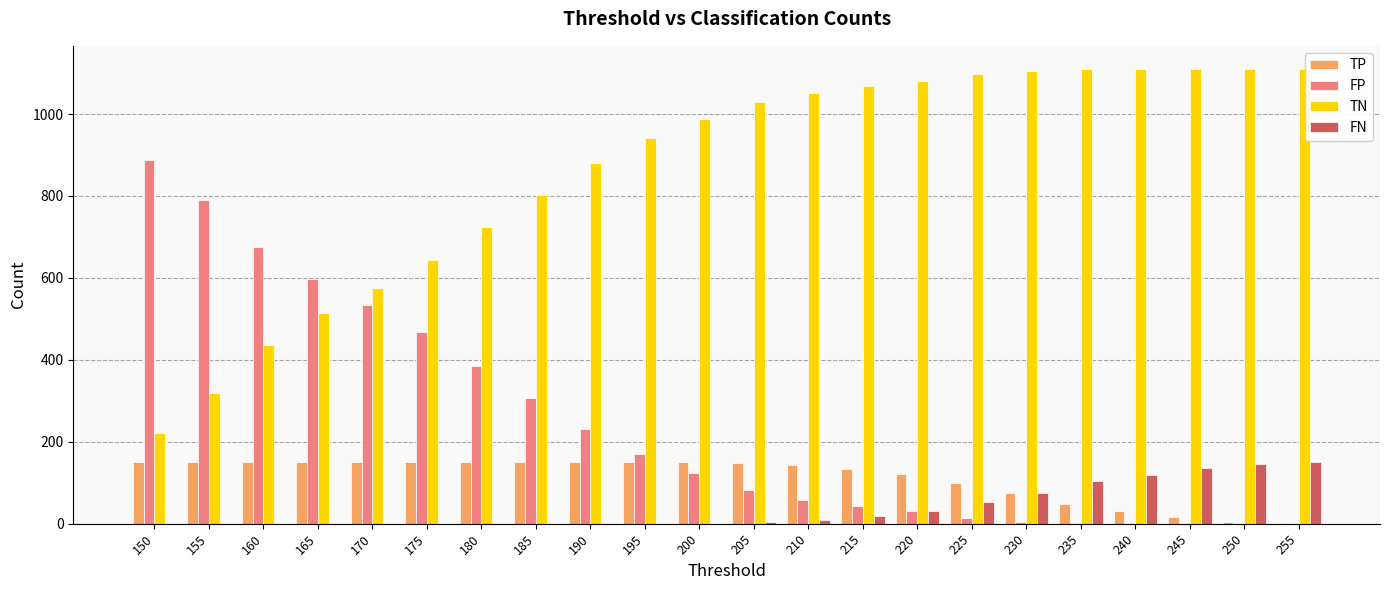

Is the value of TN at 180 greater than the value of FP at 195?

Yes